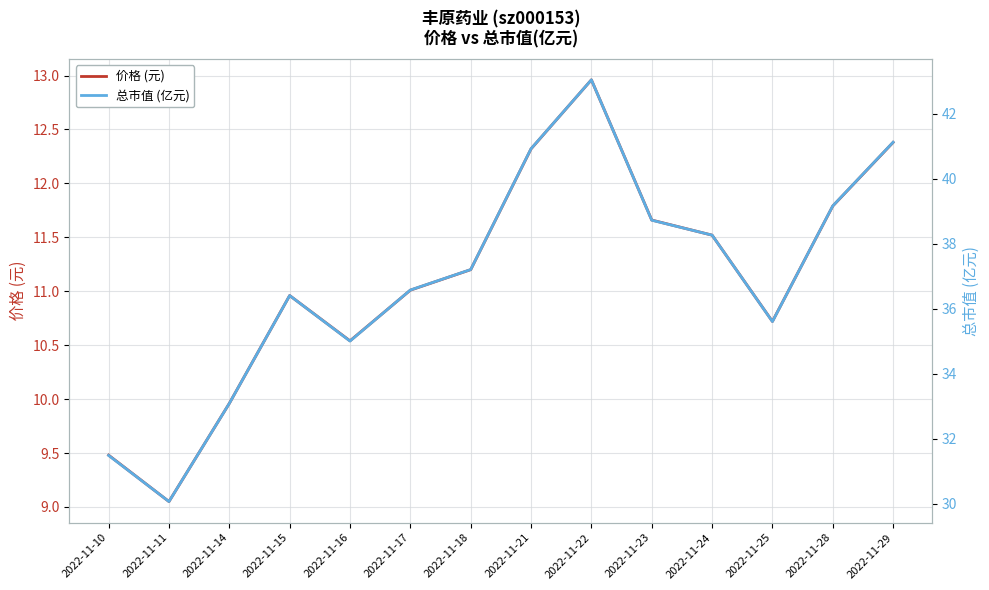

Where does the 总市值 (亿元) series first go above 37?

2022-11-18